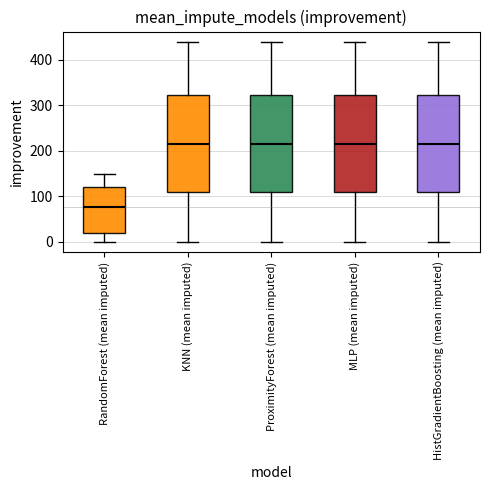

Where does the upper whisker of the box for MLP (mean imputed) end on the y-axis? The values are not printed on the chart, so give them approximately, as read against the axis.

440